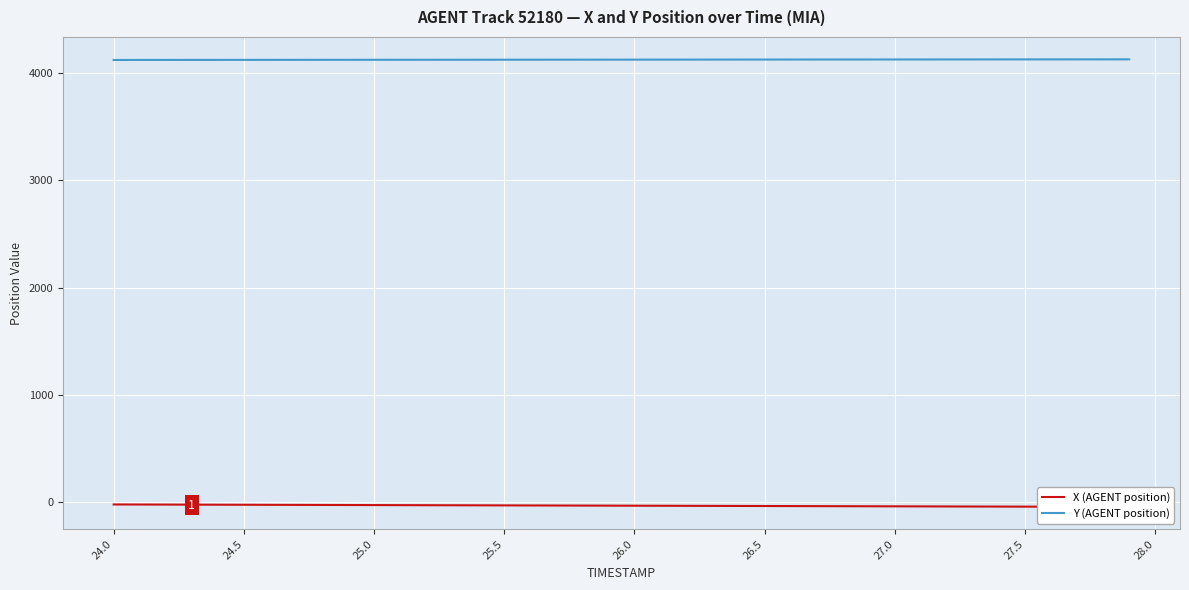

Which series has the largest total across all categories?

Y (AGENT position)